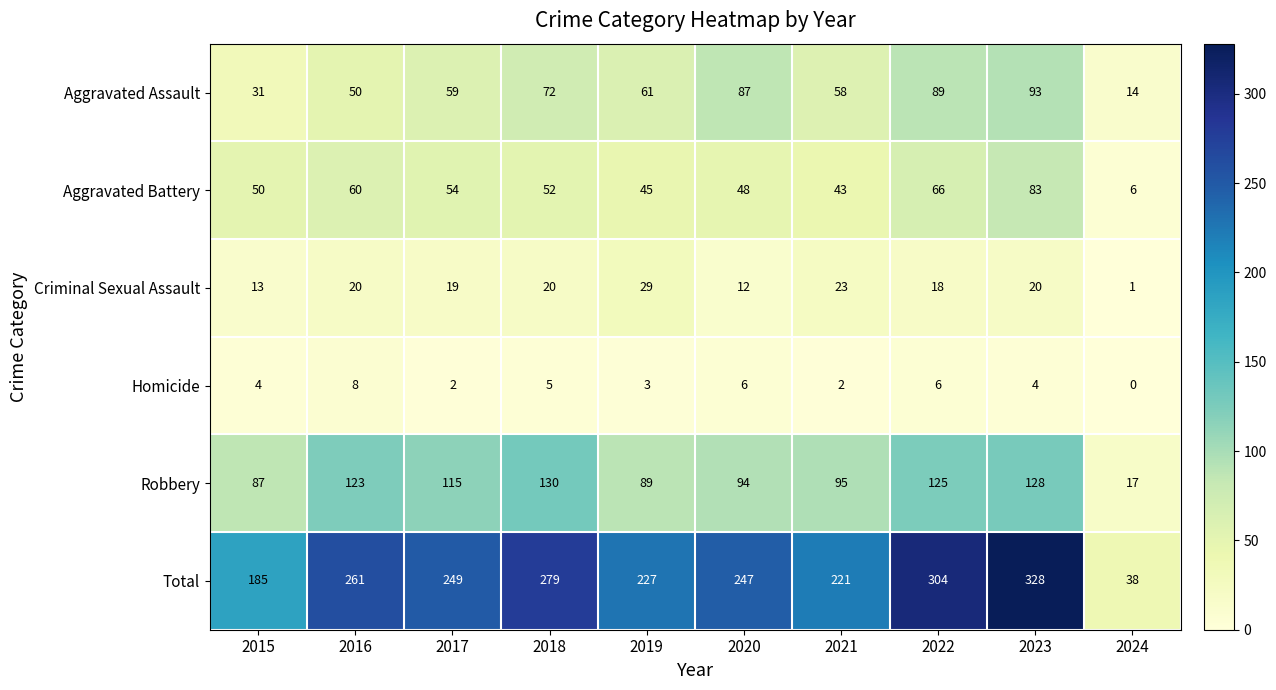

At which category is the sum across all series the highest?

2023